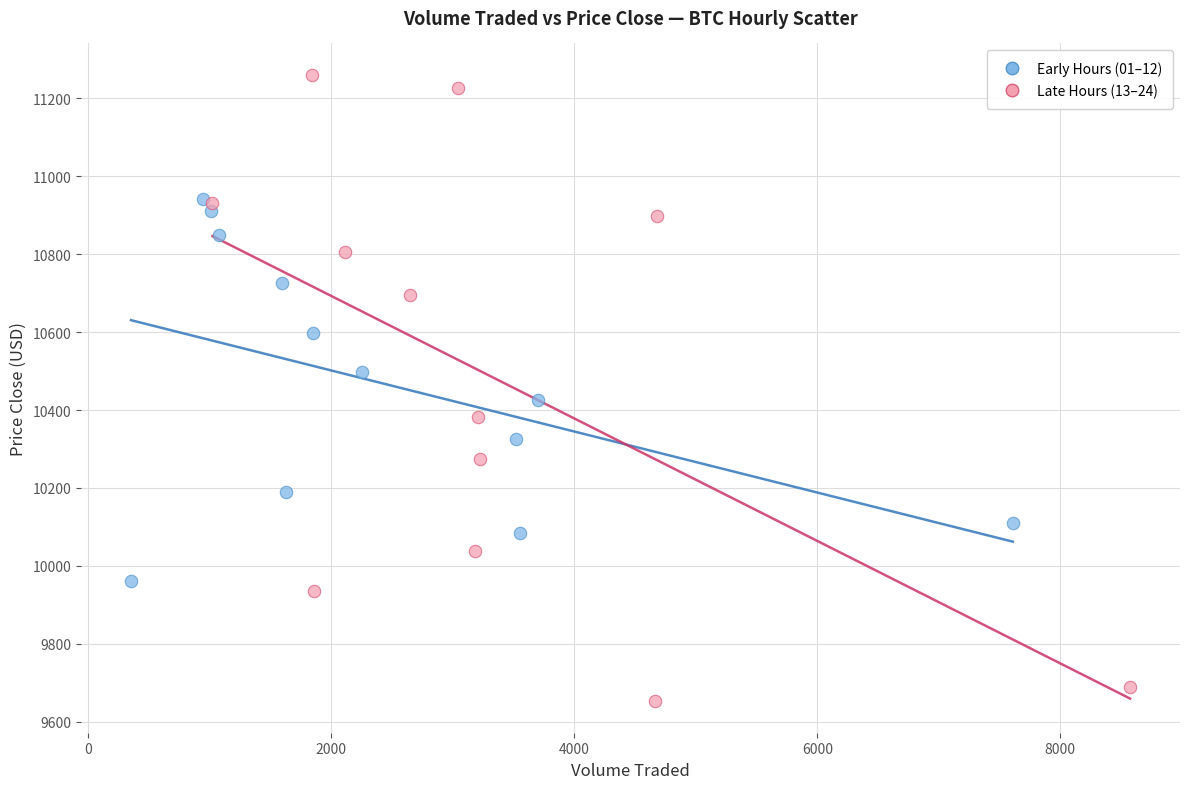

Which series reaches the maximum Y coordinate?

Late Hours (13–24)